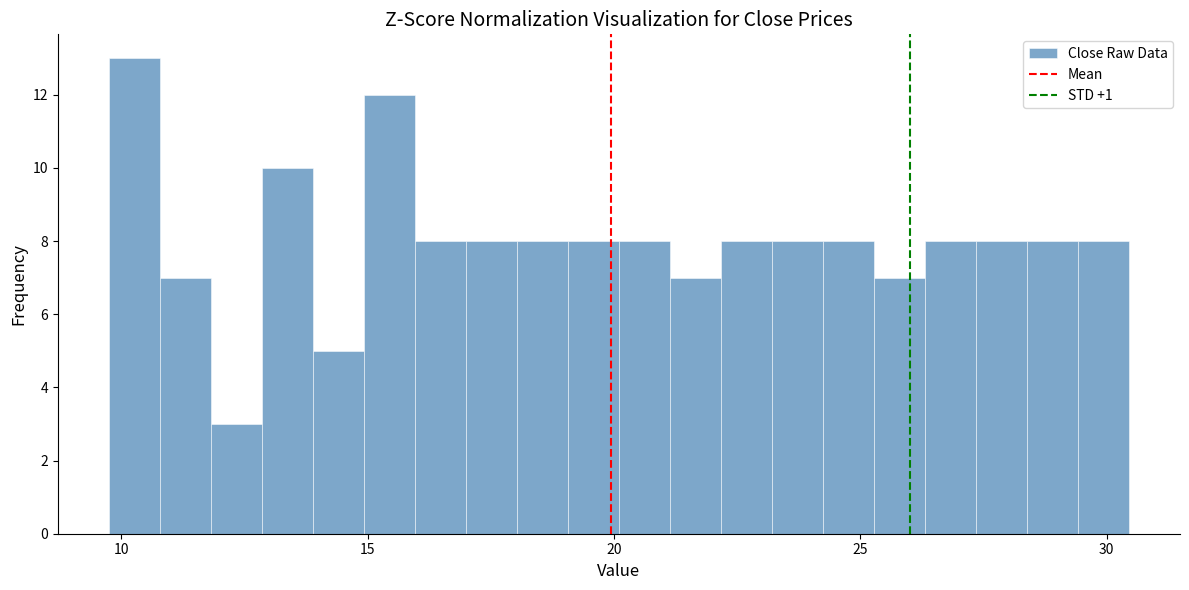

Read against the x-axis, roughly where is the centre of the tallest bar?

10.5